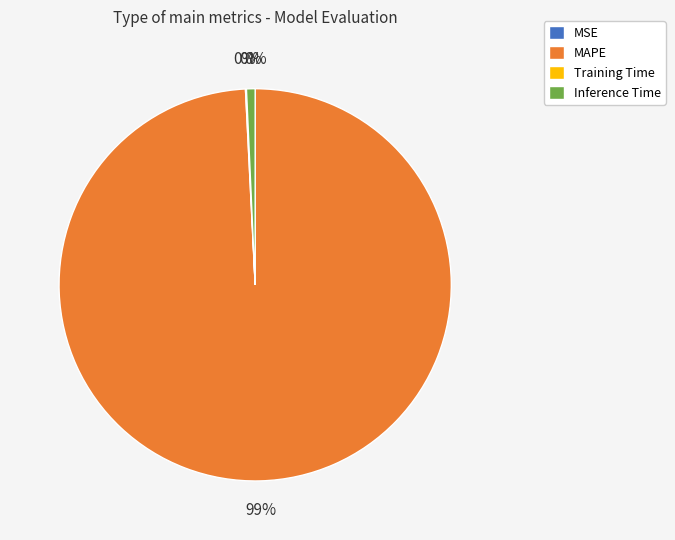

Which slice is the smallest?

MSE